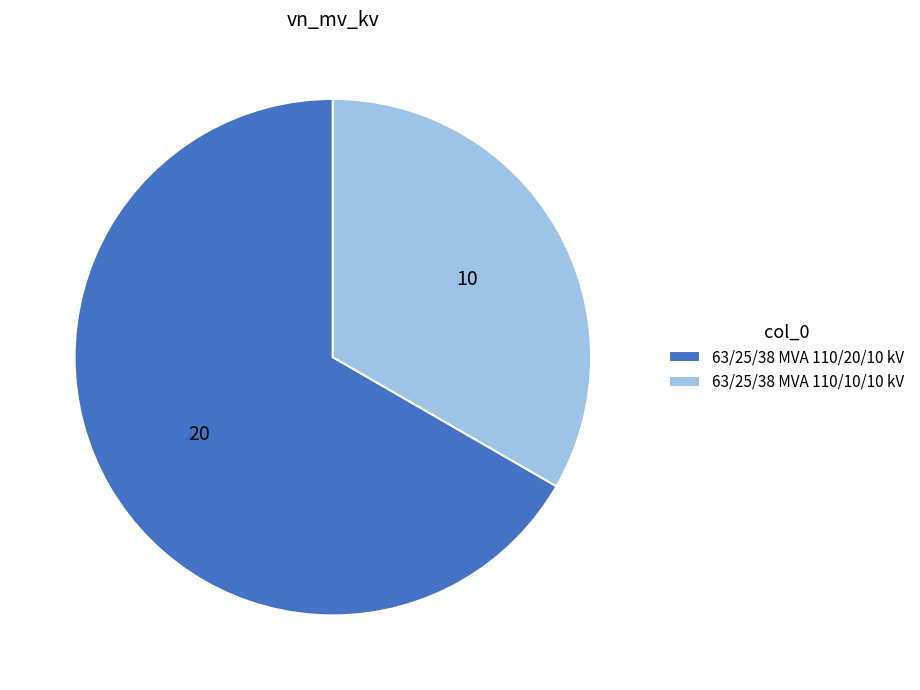

True or false: 63/25/38 MVA 110/10/10 kV accounts for 19% of the total.

False